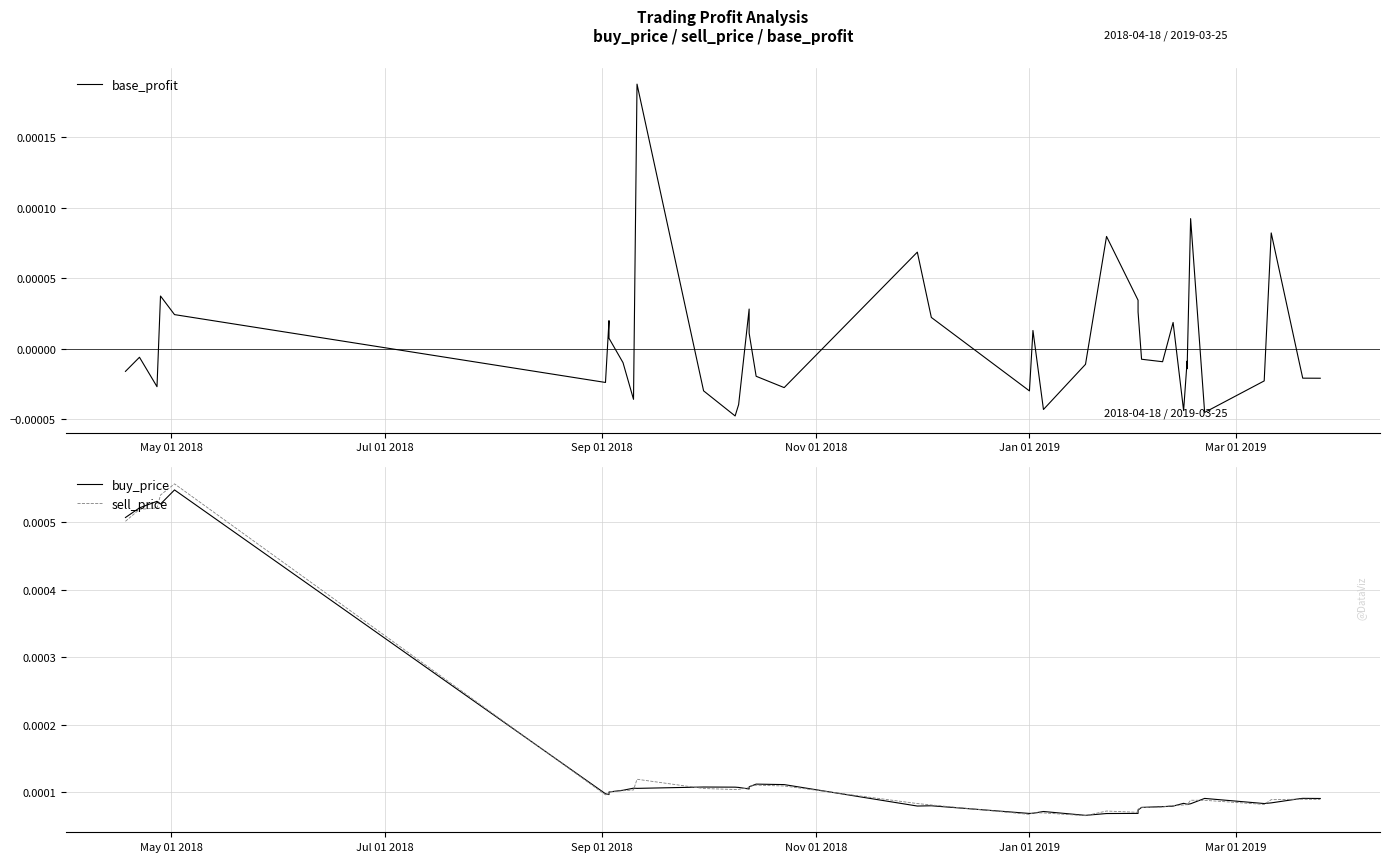

Rank the series by their maximum value, from highest to lowest.

sell_price, buy_price, base_profit